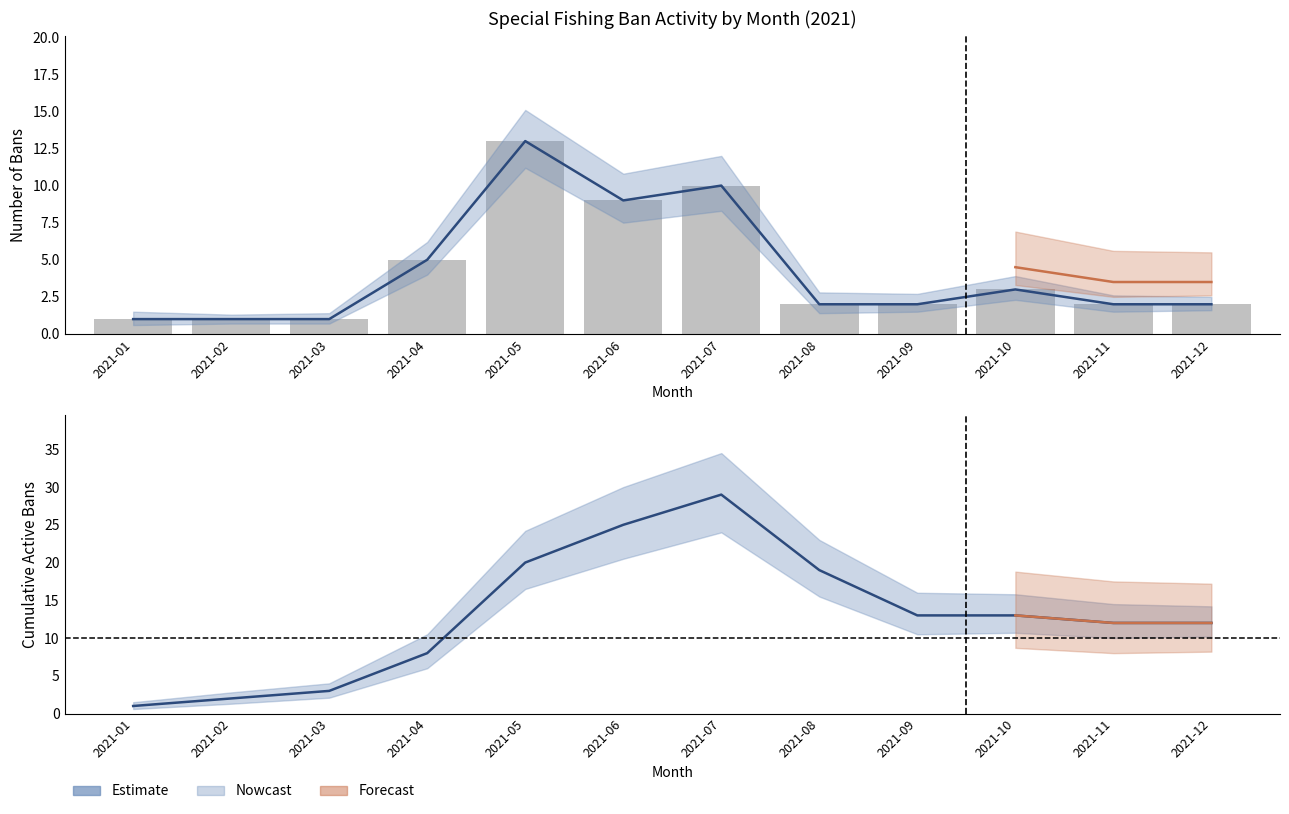

What is the difference between the bans_started values at 2021-06 and 2021-03?

8